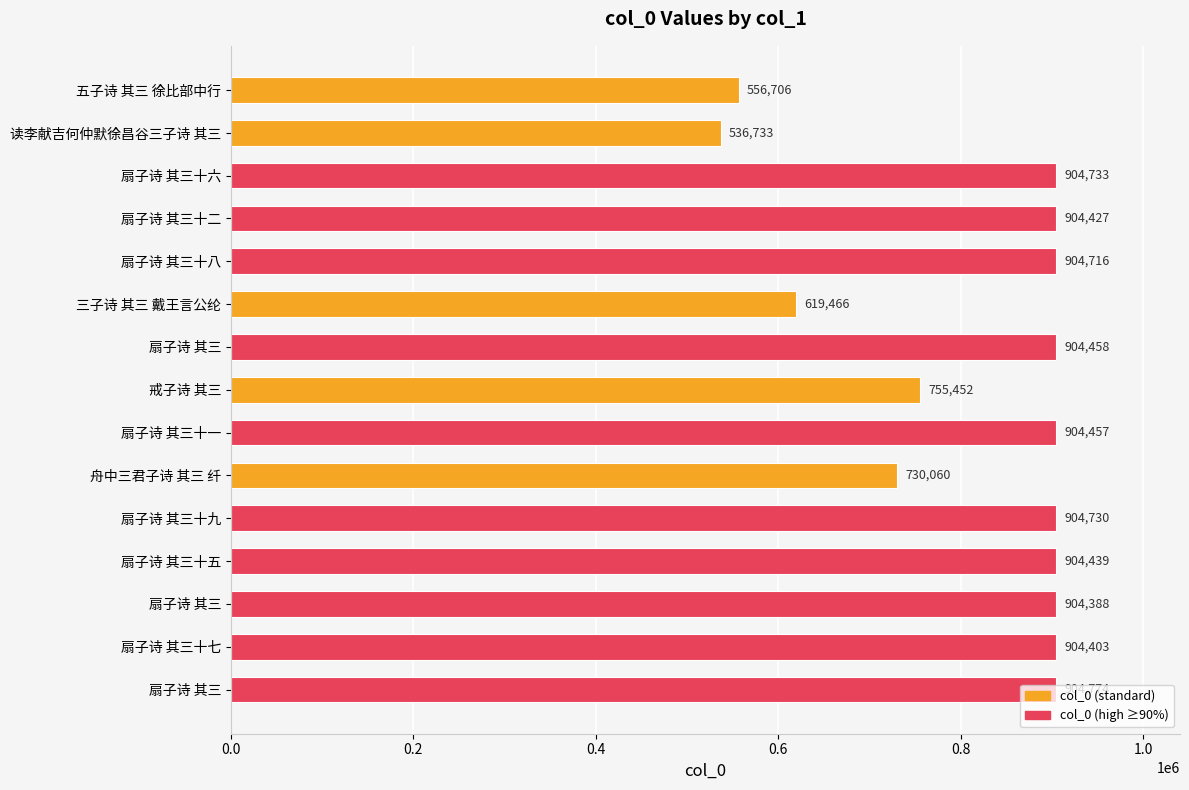

How many bars are there in total?

15